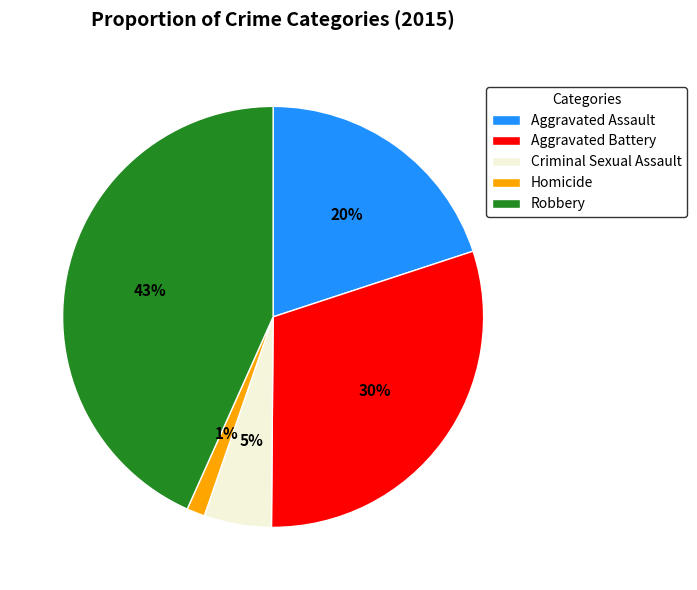

Which category has the smallest portion of the pie?

Homicide